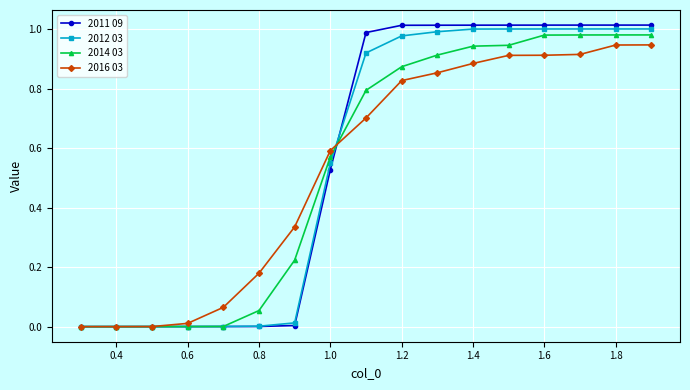

Which series has the largest range (max minus min)?

2011 09